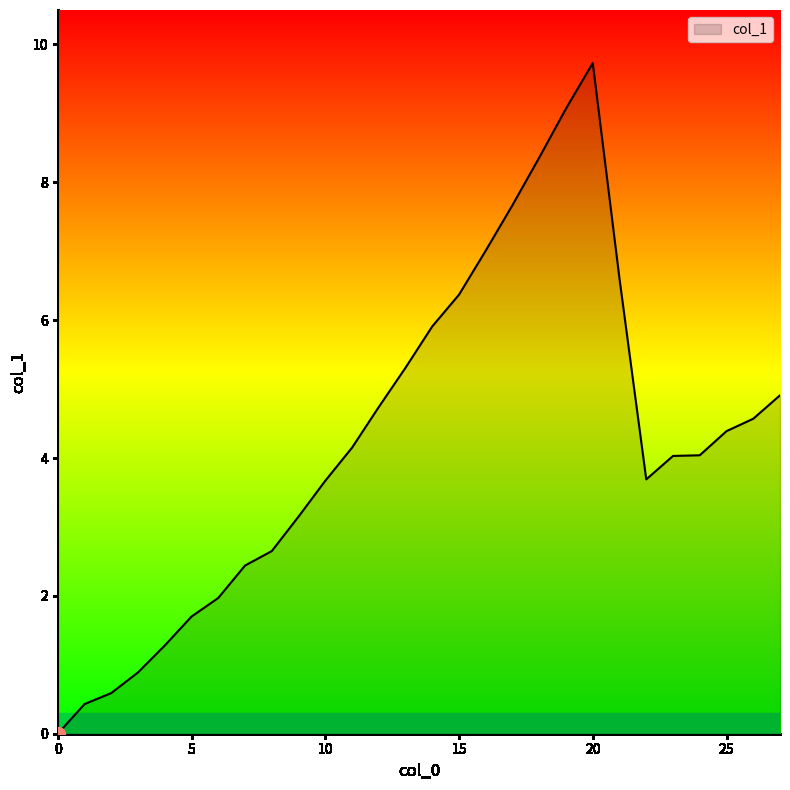

What is the difference between the maximum and minimum values?

9.7